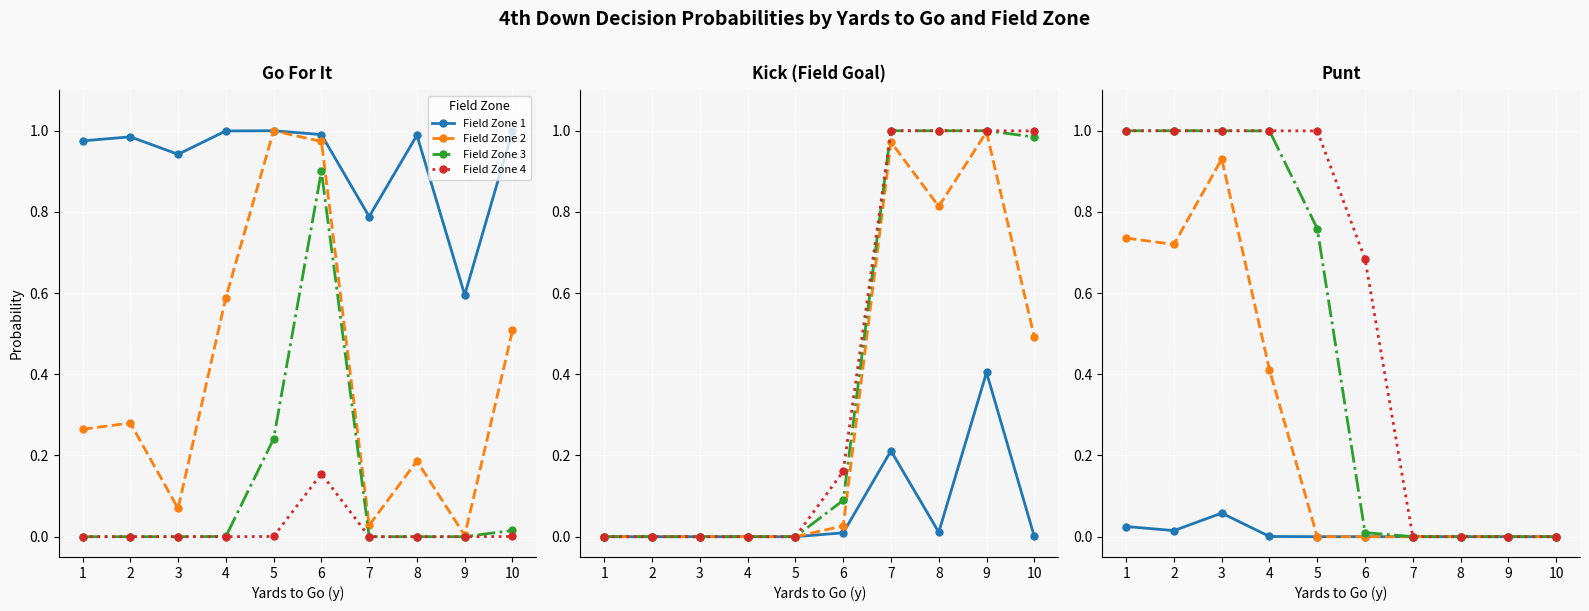

True or false: Field Zone 4 and Field Zone 3 intersect in this chart.

False